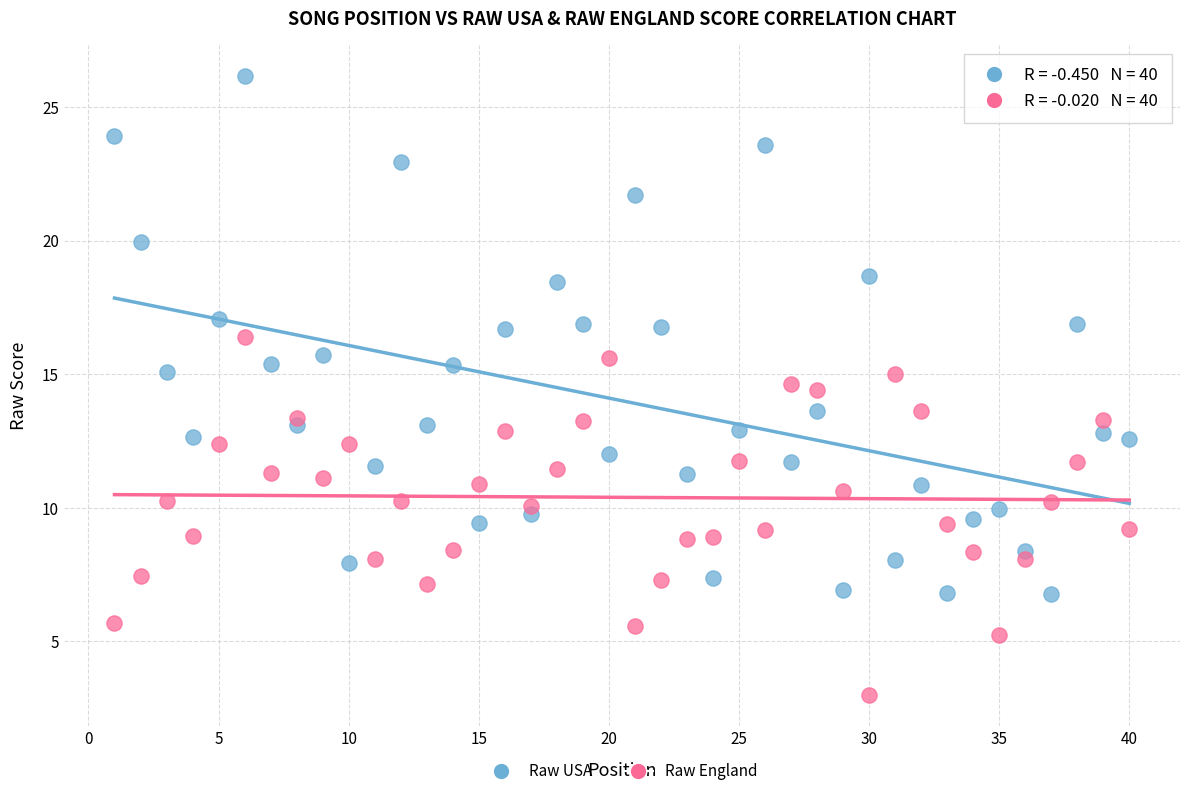

What are all the series names shown in the legend?

Raw USA, Raw England